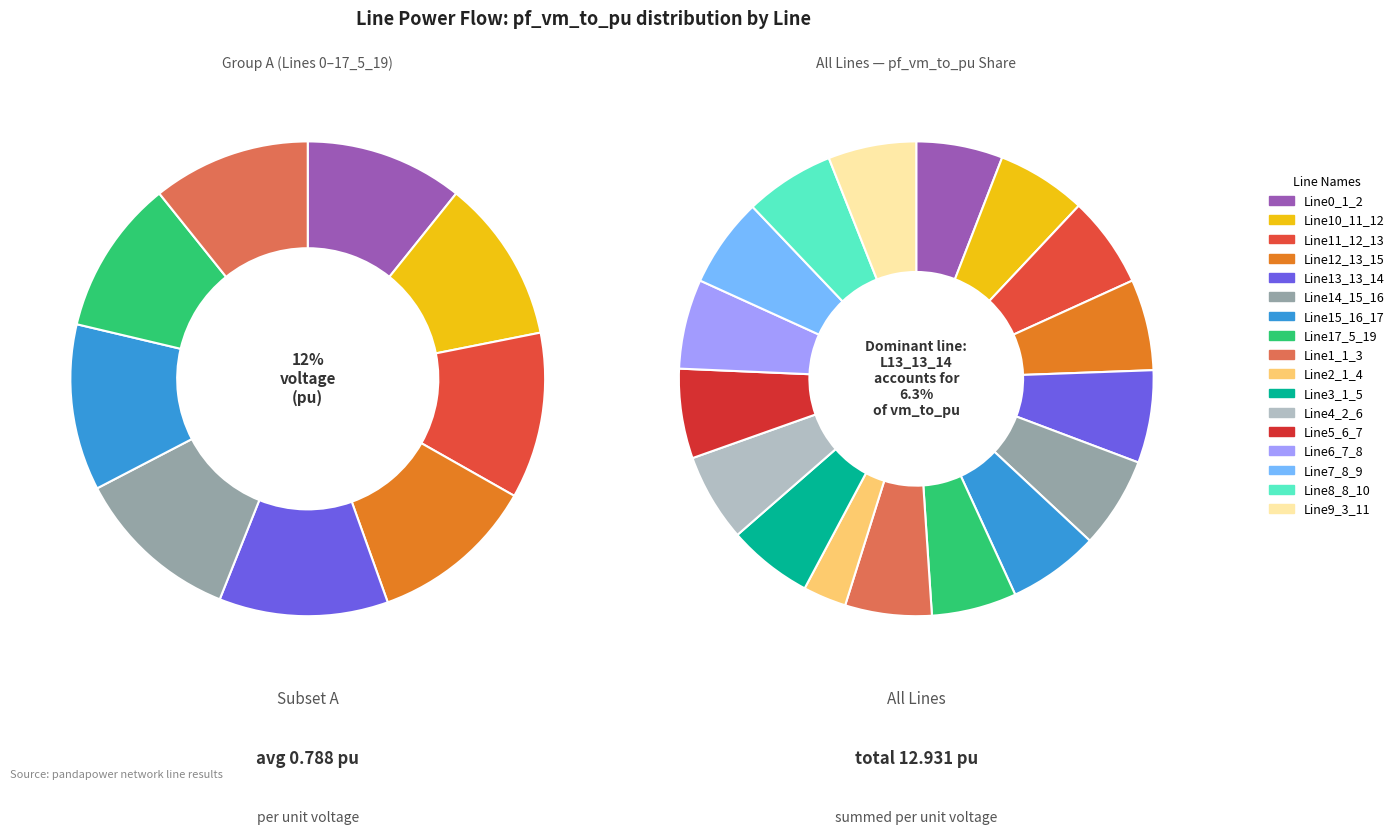

Does any single category account for the majority?

No